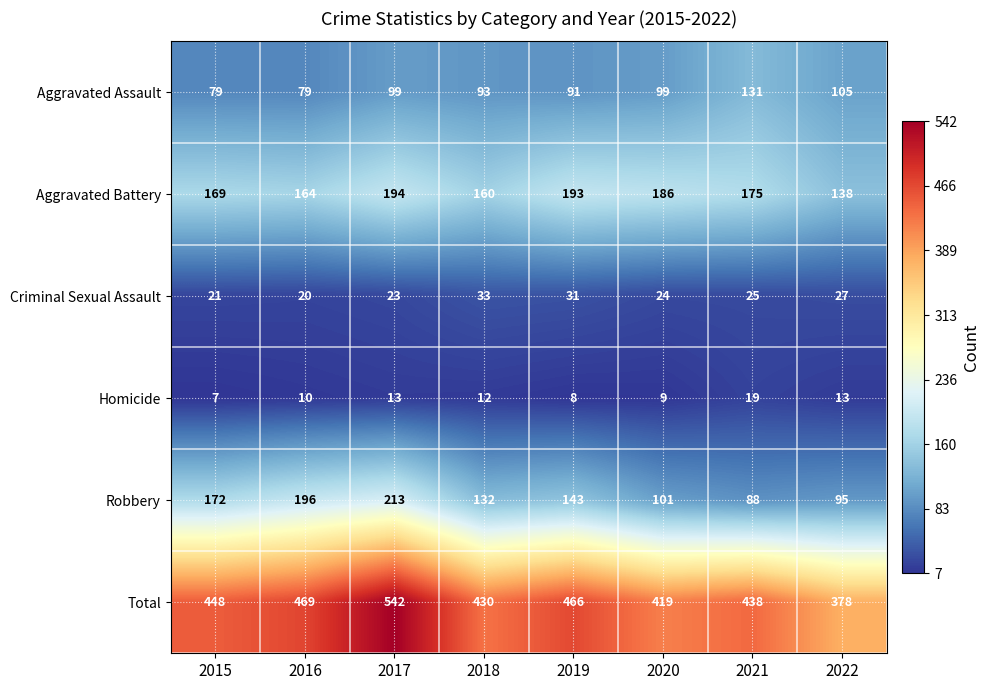

Which series has the largest range (max minus min)?

Total